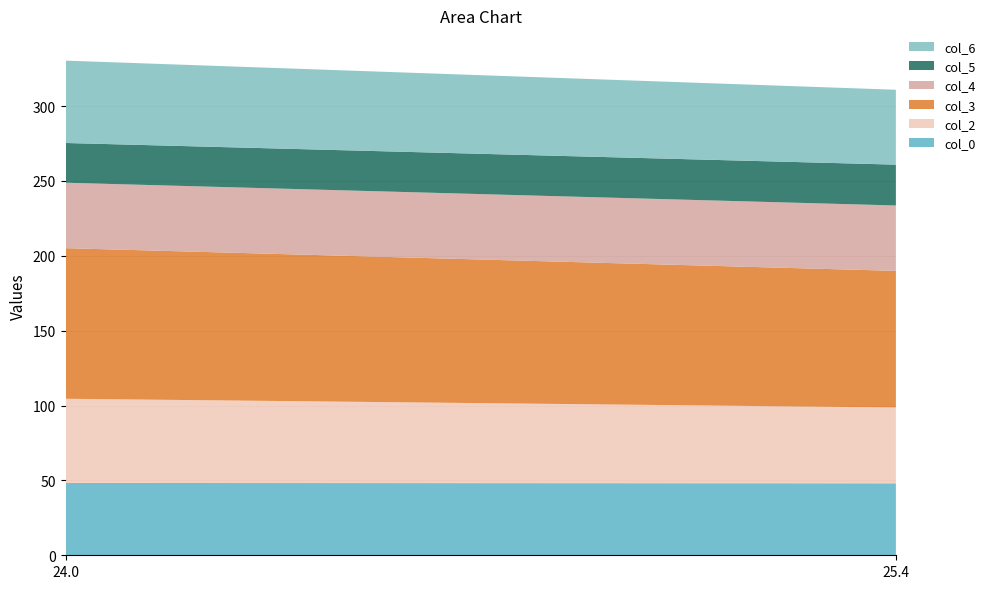

Reading left to right, list all the values displayed in this chart.

col_0: 24.03333333=48.3	25.43333333=48.1
col_2: 24.03333333=56.2	25.43333333=50.6
col_3: 24.03333333=100.6	25.43333333=91.2
col_4: 24.03333333=43.7	25.43333333=43.7
col_5: 24.03333333=26.5	25.43333333=27.3
col_6: 24.03333333=55.0	25.43333333=50.0